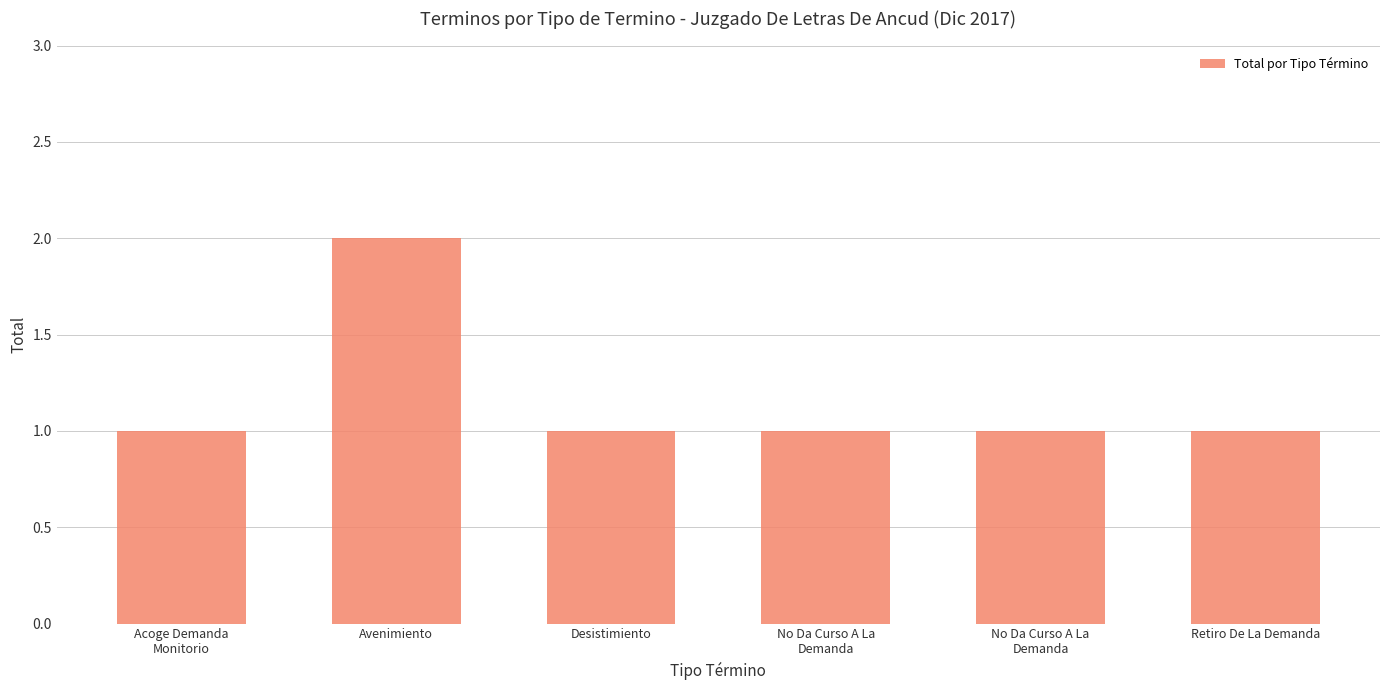

Are the bars horizontal?

No